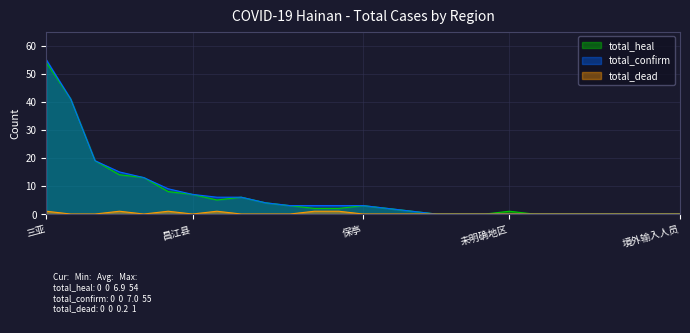

How many data points in total_confirm are less than 3?

13